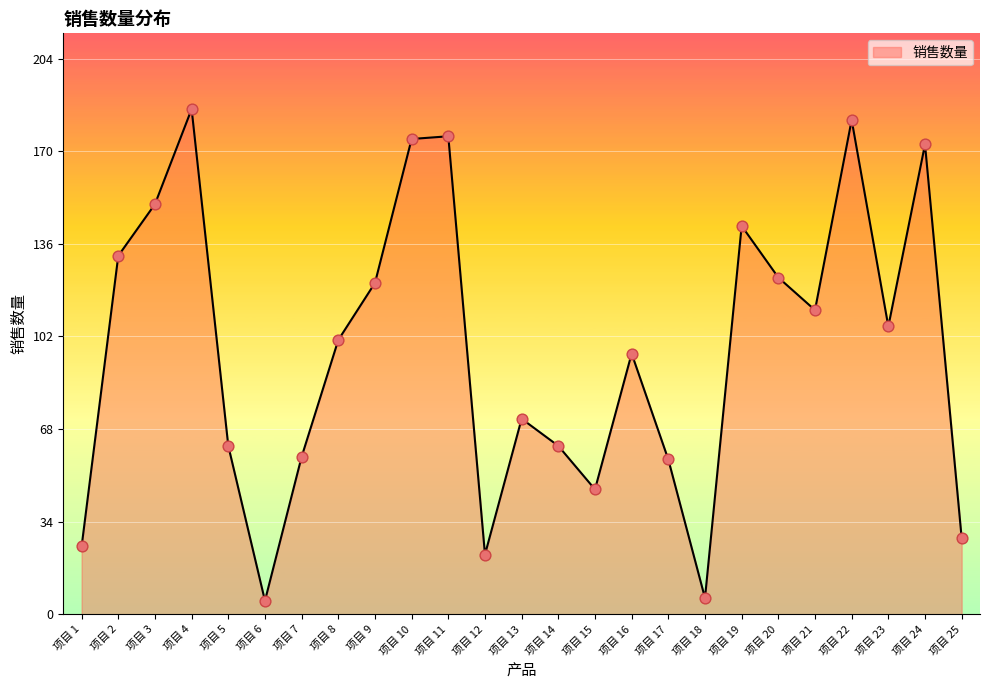

Approximately how many times larger is the value at 项目 12 compared to 项目 17?

0.4